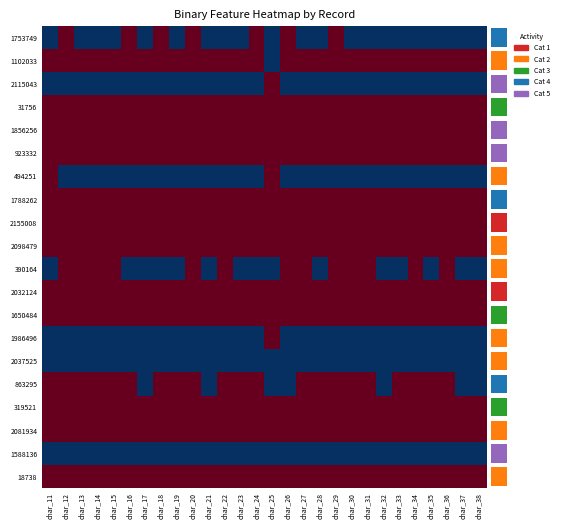

Reading left to right, transcribe all the data shown in this chart.

1753749: char_11=0.5	char_12=-0.5	char_13=0.5	char_14=0.5	char_15=0.5	char_16=-0.5	char_17=0.5	char_18=-0.5	char_19=0.5	char_20=-0.5	char_21=0.5	char_22=0.5	char_23=0.5	char_24=-0.5	char_25=0.5	char_26=-0.5	char_27=0.5	char_28=0.5	char_29=-0.5	char_30=0.5	char_31=0.5	char_32=0.5	char_33=0.5	char_34=0.5	char_35=0.5	char_36=0.5	char_37=0.5	char_38=0.5
1102033: char_11=-0.5	char_12=-0.5	char_13=-0.5	char_14=-0.5	char_15=-0.5	char_16=-0.5	char_17=-0.5	char_18=-0.5	char_19=-0.5	char_20=-0.5	char_21=-0.5	char_22=-0.5	char_23=-0.5	char_24=-0.5	char_25=0.5	char_26=-0.5	char_27=-0.5	char_28=-0.5	char_29=-0.5	char_30=-0.5	char_31=-0.5	char_32=-0.5	char_33=-0.5	char_34=-0.5	char_35=-0.5	char_36=-0.5	char_37=-0.5	char_38=-0.5
2115043: char_11=0.5	char_12=0.5	char_13=0.5	char_14=0.5	char_15=0.5	char_16=0.5	char_17=0.5	char_18=0.5	char_19=0.5	char_20=0.5	char_21=0.5	char_22=0.5	char_23=0.5	char_24=0.5	char_25=-0.5	char_26=0.5	char_27=0.5	char_28=0.5	char_29=0.5	char_30=0.5	char_31=0.5	char_32=0.5	char_33=0.5	char_34=0.5	char_35=0.5	char_36=0.5	char_37=0.5	char_38=0.5
31756: char_11=-0.5	char_12=-0.5	char_13=-0.5	char_14=-0.5	char_15=-0.5	char_16=-0.5	char_17=-0.5	char_18=-0.5	char_19=-0.5	char_20=-0.5	char_21=-0.5	char_22=-0.5	char_23=-0.5	char_24=-0.5	char_25=-0.5	char_26=-0.5	char_27=-0.5	char_28=-0.5	char_29=-0.5	char_30=-0.5	char_31=-0.5	char_32=-0.5	char_33=-0.5	char_34=-0.5	char_35=-0.5	char_36=-0.5	char_37=-0.5	char_38=-0.5
1856256: char_11=-0.5	char_12=-0.5	char_13=-0.5	char_14=-0.5	char_15=-0.5	char_16=-0.5	char_17=-0.5	char_18=-0.5	char_19=-0.5	char_20=-0.5	char_21=-0.5	char_22=-0.5	char_23=-0.5	char_24=-0.5	char_25=-0.5	char_26=-0.5	char_27=-0.5	char_28=-0.5	char_29=-0.5	char_30=-0.5	char_31=-0.5	char_32=-0.5	char_33=-0.5	char_34=-0.5	char_35=-0.5	char_36=-0.5	char_37=-0.5	char_38=-0.5
923332: char_11=-0.5	char_12=-0.5	char_13=-0.5	char_14=-0.5	char_15=-0.5	char_16=-0.5	char_17=-0.5	char_18=-0.5	char_19=-0.5	char_20=-0.5	char_21=-0.5	char_22=-0.5	char_23=-0.5	char_24=-0.5	char_25=-0.5	char_26=-0.5	char_27=-0.5	char_28=-0.5	char_29=-0.5	char_30=-0.5	char_31=-0.5	char_32=-0.5	char_33=-0.5	char_34=-0.5	char_35=-0.5	char_36=-0.5	char_37=-0.5	char_38=-0.5
494251: char_11=-0.5	char_12=0.5	char_13=0.5	char_14=0.5	char_15=0.5	char_16=0.5	char_17=0.5	char_18=0.5	char_19=0.5	char_20=0.5	char_21=0.5	char_22=0.5	char_23=0.5	char_24=0.5	char_25=-0.5	char_26=0.5	char_27=0.5	char_28=0.5	char_29=0.5	char_30=0.5	char_31=0.5	char_32=0.5	char_33=0.5	char_34=0.5	char_35=0.5	char_36=0.5	char_37=0.5	char_38=0.5
1788262: char_11=-0.5	char_12=-0.5	char_13=-0.5	char_14=-0.5	char_15=-0.5	char_16=-0.5	char_17=-0.5	char_18=-0.5	char_19=-0.5	char_20=-0.5	char_21=-0.5	char_22=-0.5	char_23=-0.5	char_24=-0.5	char_25=-0.5	char_26=-0.5	char_27=-0.5	char_28=-0.5	char_29=-0.5	char_30=-0.5	char_31=-0.5	char_32=-0.5	char_33=-0.5	char_34=-0.5	char_35=-0.5	char_36=-0.5	char_37=-0.5	char_38=-0.5
2155008: char_11=-0.5	char_12=-0.5	char_13=-0.5	char_14=-0.5	char_15=-0.5	char_16=-0.5	char_17=-0.5	char_18=-0.5	char_19=-0.5	char_20=-0.5	char_21=-0.5	char_22=-0.5	char_23=-0.5	char_24=-0.5	char_25=-0.5	char_26=-0.5	char_27=-0.5	char_28=-0.5	char_29=-0.5	char_30=-0.5	char_31=-0.5	char_32=-0.5	char_33=-0.5	char_34=-0.5	char_35=-0.5	char_36=-0.5	char_37=-0.5	char_38=-0.5
2098479: char_11=-0.5	char_12=-0.5	char_13=-0.5	char_14=-0.5	char_15=-0.5	char_16=-0.5	char_17=-0.5	char_18=-0.5	char_19=-0.5	char_20=-0.5	char_21=-0.5	char_22=-0.5	char_23=-0.5	char_24=-0.5	char_25=-0.5	char_26=-0.5	char_27=-0.5	char_28=-0.5	char_29=-0.5	char_30=-0.5	char_31=-0.5	char_32=-0.5	char_33=-0.5	char_34=-0.5	char_35=-0.5	char_36=-0.5	char_37=-0.5	char_38=-0.5
390164: char_11=0.5	char_12=-0.5	char_13=-0.5	char_14=-0.5	char_15=-0.5	char_16=0.5	char_17=0.5	char_18=0.5	char_19=0.5	char_20=-0.5	char_21=0.5	char_22=-0.5	char_23=0.5	char_24=0.5	char_25=0.5	char_26=-0.5	char_27=-0.5	char_28=0.5	char_29=-0.5	char_30=-0.5	char_31=-0.5	char_32=0.5	char_33=0.5	char_34=-0.5	char_35=0.5	char_36=-0.5	char_37=0.5	char_38=0.5
2032124: char_11=-0.5	char_12=-0.5	char_13=-0.5	char_14=-0.5	char_15=-0.5	char_16=-0.5	char_17=-0.5	char_18=-0.5	char_19=-0.5	char_20=-0.5	char_21=-0.5	char_22=-0.5	char_23=-0.5	char_24=-0.5	char_25=-0.5	char_26=-0.5	char_27=-0.5	char_28=-0.5	char_29=-0.5	char_30=-0.5	char_31=-0.5	char_32=-0.5	char_33=-0.5	char_34=-0.5	char_35=-0.5	char_36=-0.5	char_37=-0.5	char_38=-0.5
1650484: char_11=-0.5	char_12=-0.5	char_13=-0.5	char_14=-0.5	char_15=-0.5	char_16=-0.5	char_17=-0.5	char_18=-0.5	char_19=-0.5	char_20=-0.5	char_21=-0.5	char_22=-0.5	char_23=-0.5	char_24=-0.5	char_25=-0.5	char_26=-0.5	char_27=-0.5	char_28=-0.5	char_29=-0.5	char_30=-0.5	char_31=-0.5	char_32=-0.5	char_33=-0.5	char_34=-0.5	char_35=-0.5	char_36=-0.5	char_37=-0.5	char_38=-0.5
1986496: char_11=0.5	char_12=0.5	char_13=0.5	char_14=0.5	char_15=0.5	char_16=0.5	char_17=0.5	char_18=0.5	char_19=0.5	char_20=0.5	char_21=0.5	char_22=0.5	char_23=0.5	char_24=0.5	char_25=-0.5	char_26=0.5	char_27=0.5	char_28=0.5	char_29=0.5	char_30=0.5	char_31=0.5	char_32=0.5	char_33=0.5	char_34=0.5	char_35=0.5	char_36=0.5	char_37=0.5	char_38=0.5
2037525: char_11=0.5	char_12=0.5	char_13=0.5	char_14=0.5	char_15=0.5	char_16=0.5	char_17=0.5	char_18=0.5	char_19=0.5	char_20=0.5	char_21=0.5	char_22=0.5	char_23=0.5	char_24=0.5	char_25=0.5	char_26=0.5	char_27=0.5	char_28=0.5	char_29=0.5	char_30=0.5	char_31=0.5	char_32=0.5	char_33=0.5	char_34=0.5	char_35=0.5	char_36=0.5	char_37=0.5	char_38=0.5
863295: char_11=-0.5	char_12=-0.5	char_13=-0.5	char_14=-0.5	char_15=-0.5	char_16=-0.5	char_17=0.5	char_18=-0.5	char_19=-0.5	char_20=-0.5	char_21=0.5	char_22=-0.5	char_23=-0.5	char_24=-0.5	char_25=0.5	char_26=0.5	char_27=-0.5	char_28=-0.5	char_29=-0.5	char_30=-0.5	char_31=-0.5	char_32=0.5	char_33=-0.5	char_34=-0.5	char_35=-0.5	char_36=-0.5	char_37=0.5	char_38=0.5
319521: char_11=-0.5	char_12=-0.5	char_13=-0.5	char_14=-0.5	char_15=-0.5	char_16=-0.5	char_17=-0.5	char_18=-0.5	char_19=-0.5	char_20=-0.5	char_21=-0.5	char_22=-0.5	char_23=-0.5	char_24=-0.5	char_25=-0.5	char_26=-0.5	char_27=-0.5	char_28=-0.5	char_29=-0.5	char_30=-0.5	char_31=-0.5	char_32=-0.5	char_33=-0.5	char_34=-0.5	char_35=-0.5	char_36=-0.5	char_37=-0.5	char_38=-0.5
2081934: char_11=-0.5	char_12=-0.5	char_13=-0.5	char_14=-0.5	char_15=-0.5	char_16=-0.5	char_17=-0.5	char_18=-0.5	char_19=-0.5	char_20=-0.5	char_21=-0.5	char_22=-0.5	char_23=-0.5	char_24=-0.5	char_25=-0.5	char_26=-0.5	char_27=-0.5	char_28=-0.5	char_29=-0.5	char_30=-0.5	char_31=-0.5	char_32=-0.5	char_33=-0.5	char_34=-0.5	char_35=-0.5	char_36=-0.5	char_37=-0.5	char_38=-0.5
1588136: char_11=0.5	char_12=0.5	char_13=0.5	char_14=0.5	char_15=0.5	char_16=0.5	char_17=0.5	char_18=0.5	char_19=0.5	char_20=0.5	char_21=0.5	char_22=0.5	char_23=0.5	char_24=0.5	char_25=0.5	char_26=0.5	char_27=0.5	char_28=0.5	char_29=0.5	char_30=0.5	char_31=0.5	char_32=0.5	char_33=0.5	char_34=0.5	char_35=0.5	char_36=0.5	char_37=0.5	char_38=0.5
18738: char_11=-0.5	char_12=-0.5	char_13=-0.5	char_14=-0.5	char_15=-0.5	char_16=-0.5	char_17=-0.5	char_18=-0.5	char_19=-0.5	char_20=-0.5	char_21=-0.5	char_22=-0.5	char_23=-0.5	char_24=-0.5	char_25=-0.5	char_26=-0.5	char_27=-0.5	char_28=-0.5	char_29=-0.5	char_30=-0.5	char_31=-0.5	char_32=-0.5	char_33=-0.5	char_34=-0.5	char_35=-0.5	char_36=-0.5	char_37=-0.5	char_38=-0.5